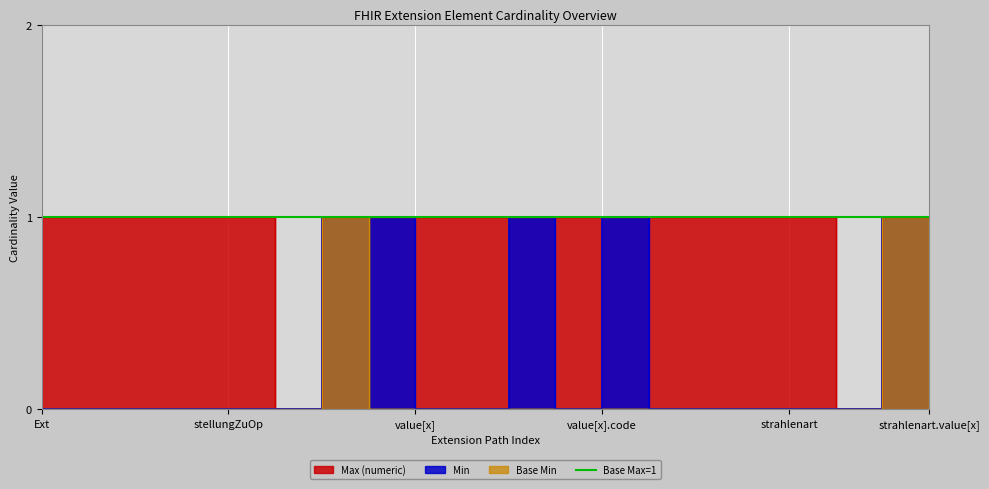

Reading left to right, extract all data points from this chart.

Min: 0	0	0	0	0	0	1	1	0	0	1	0	1	0	0	0	0	0	1	1
Base Min: 0	0	0	0	0	0	1	0	0	0	0	0	0	0	0	0	0	0	1	0
Max (numeric): 1	1	1	1	1	0	1	1	1	1	1	1	1	1	1	1	1	0	1	1